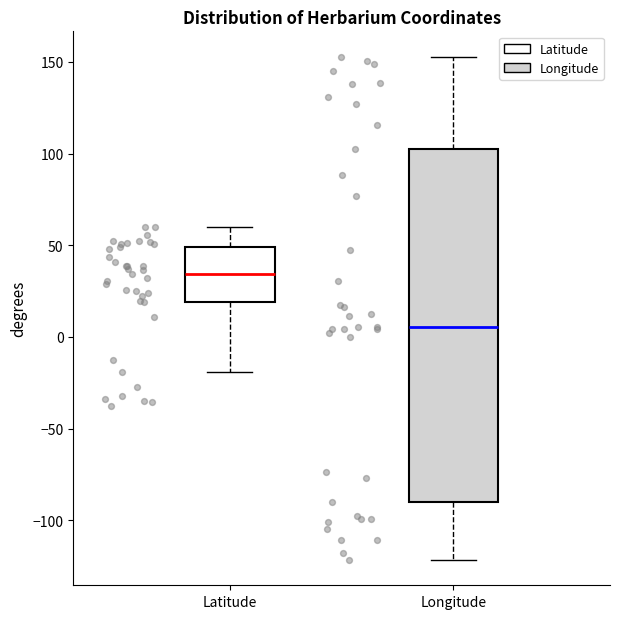

Where is the upper edge of the box for Longitude on the y-axis? The values are not printed on the chart, so give them approximately, as read against the axis.

105